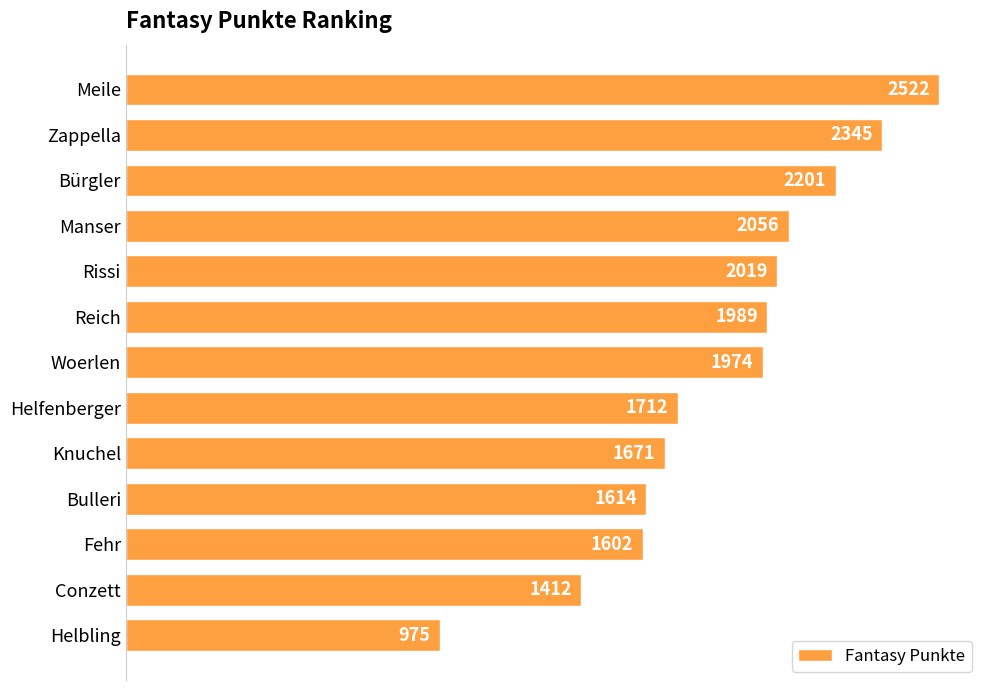

Is it true that the value at Reich is 1989?

True